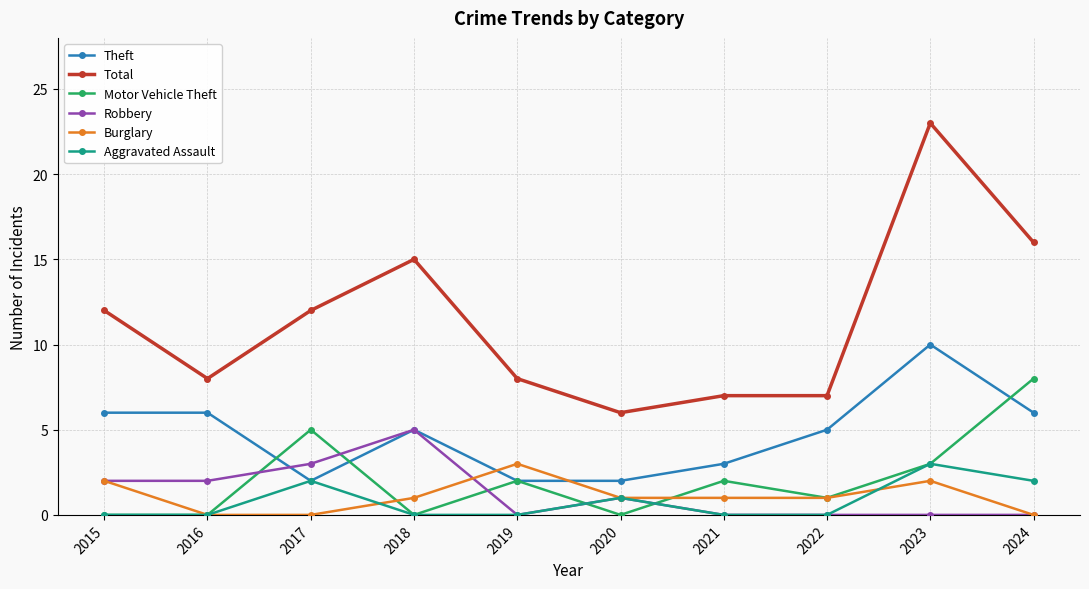

Which series has the largest range (max minus min)?

Total